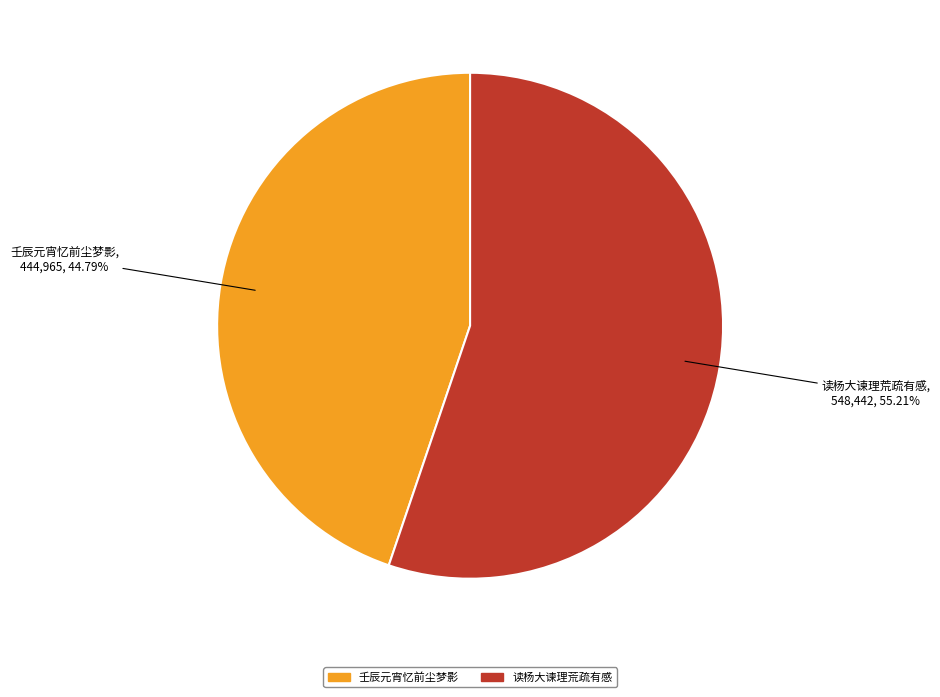

Combined, do 读杨大谏理荒疏有感 and 壬辰元宵忆前尘梦影 account for over 50%?

Yes